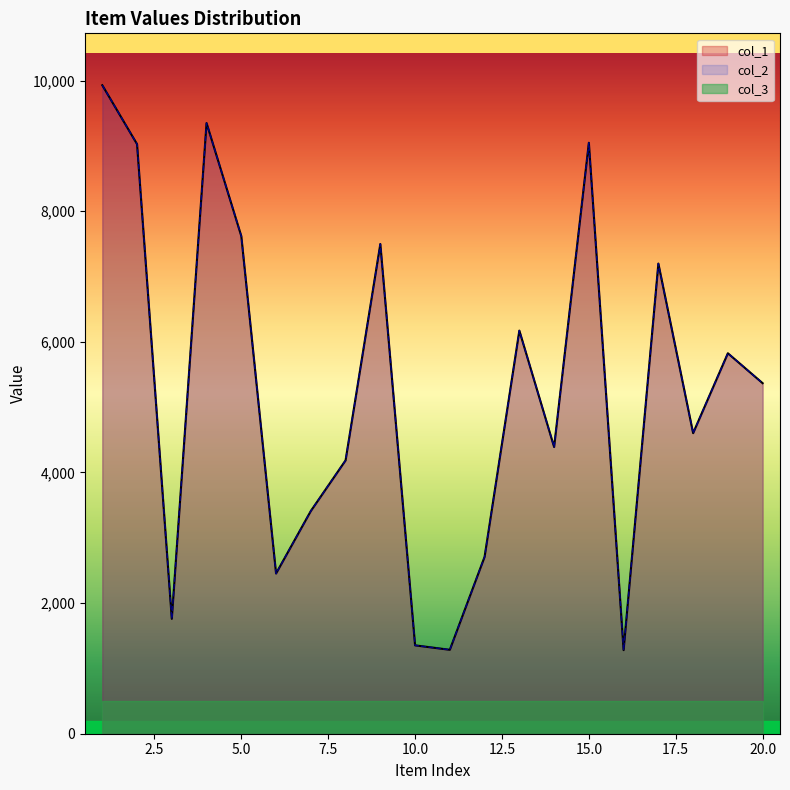

The col_1 series shows 1285 at 11. True or false?

True